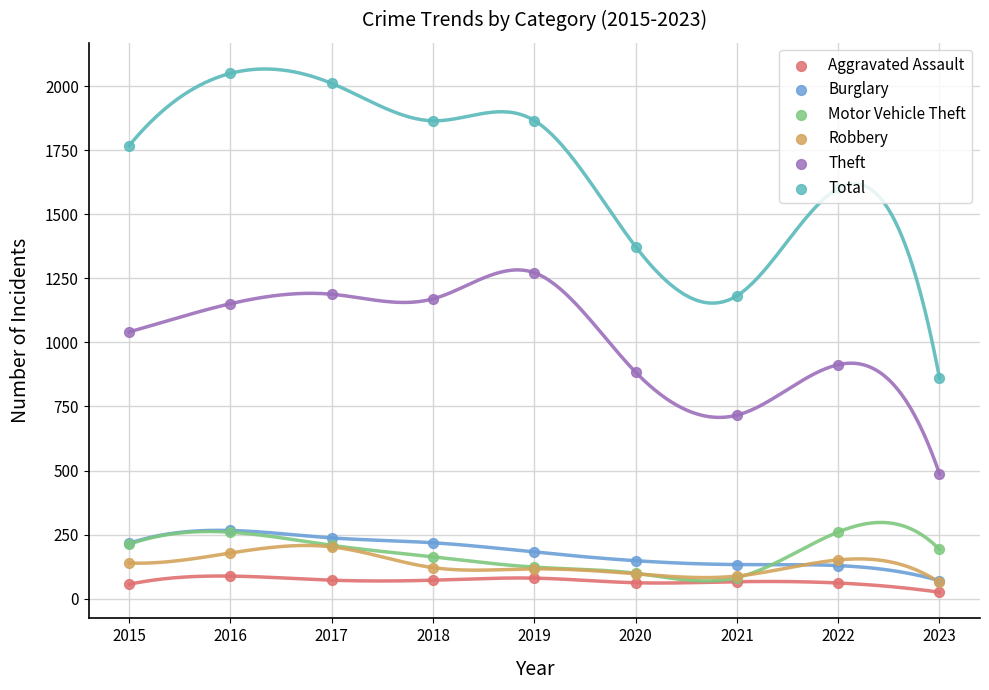

Which series contains the highest Y value?

Total